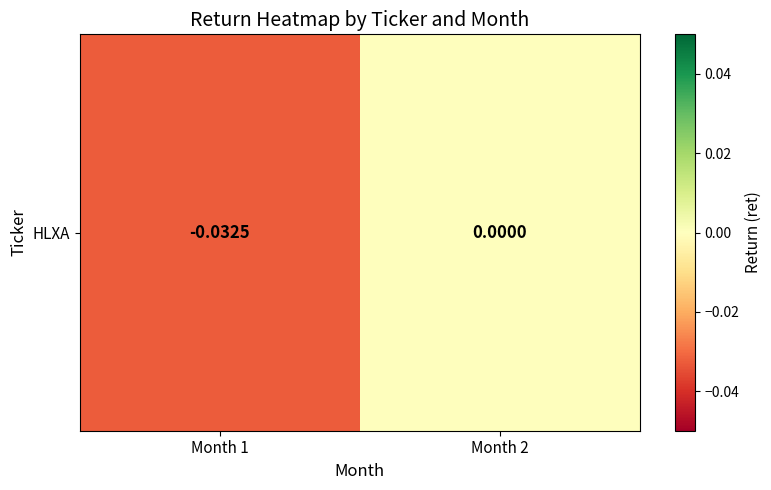

How many values are between 0 and 1?

1